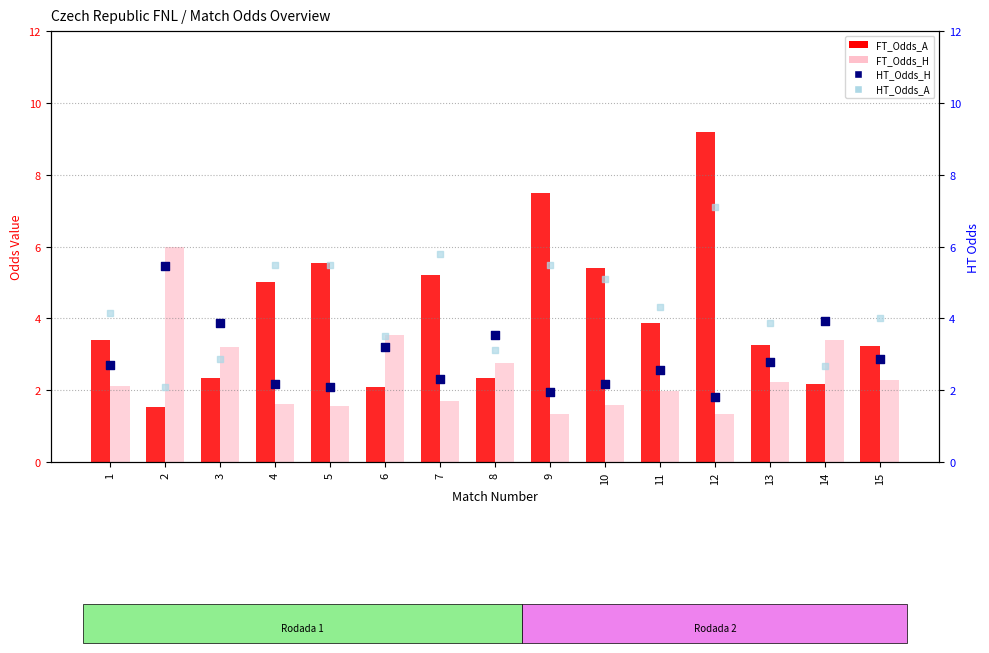

Which series reaches the maximum Y coordinate?

FT_Odds_A